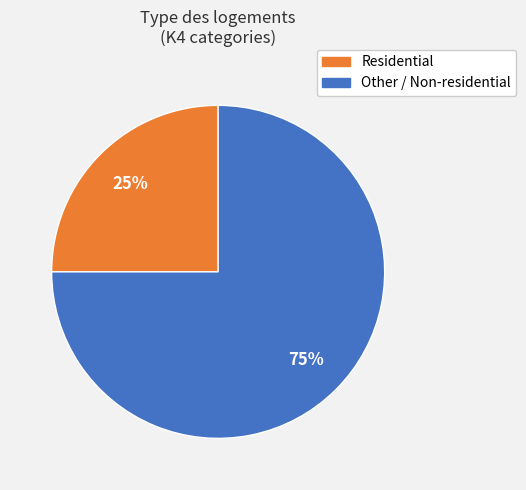

To the nearest percent, what is the difference between the largest and smallest slice percentages?

50%